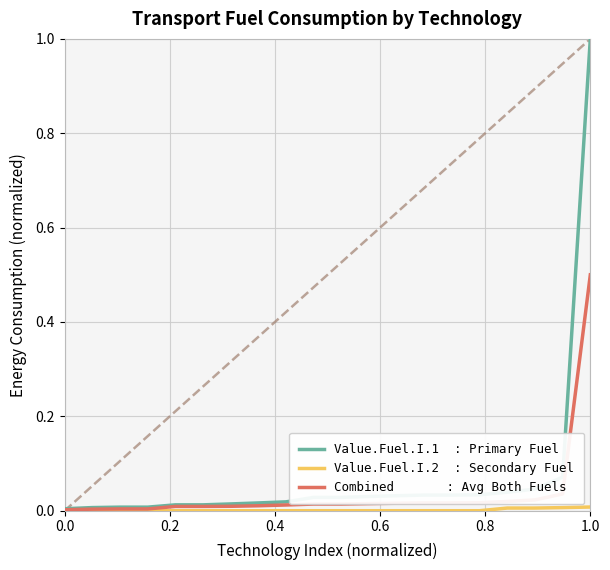

What is the greatest value displayed?

1.0